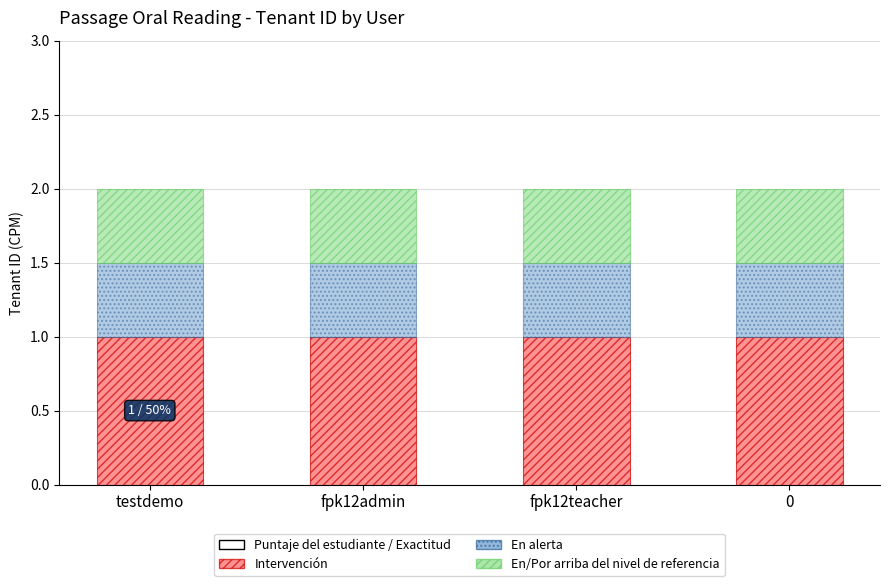

What is the total value across all series at fpk12teacher?

2.0